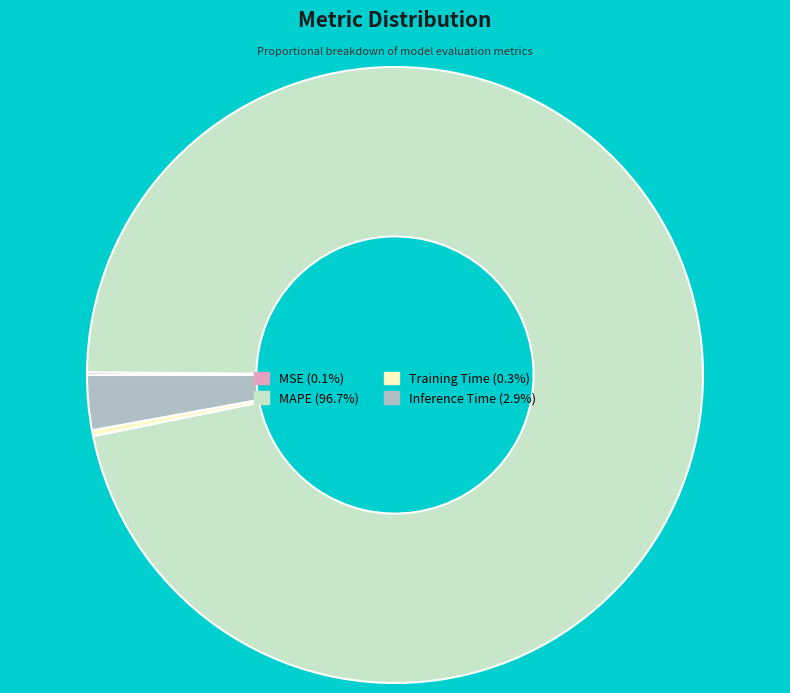

Which category accounts for the majority?

MAPE